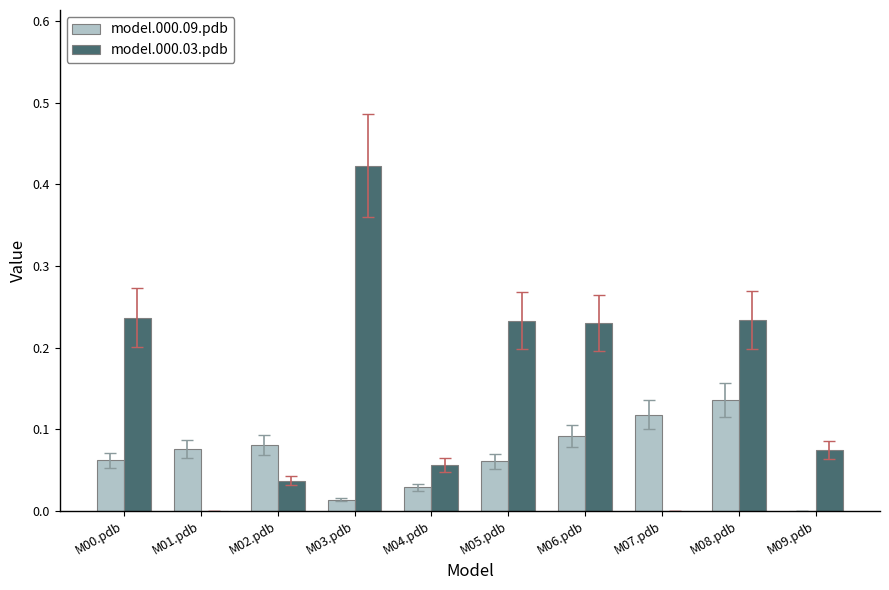

Does the chart contain stacked bars?

No